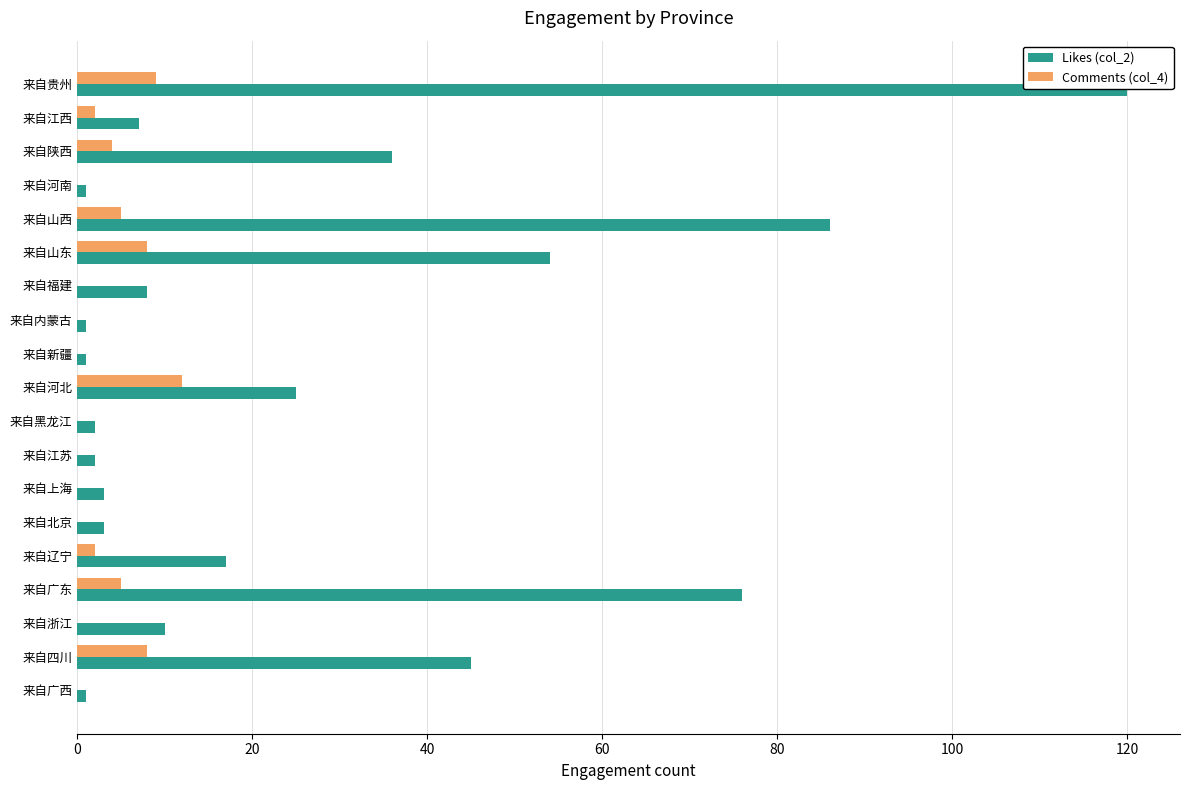

The value of Comments (col_4) at 来自新疆 is -6. True or false?

False